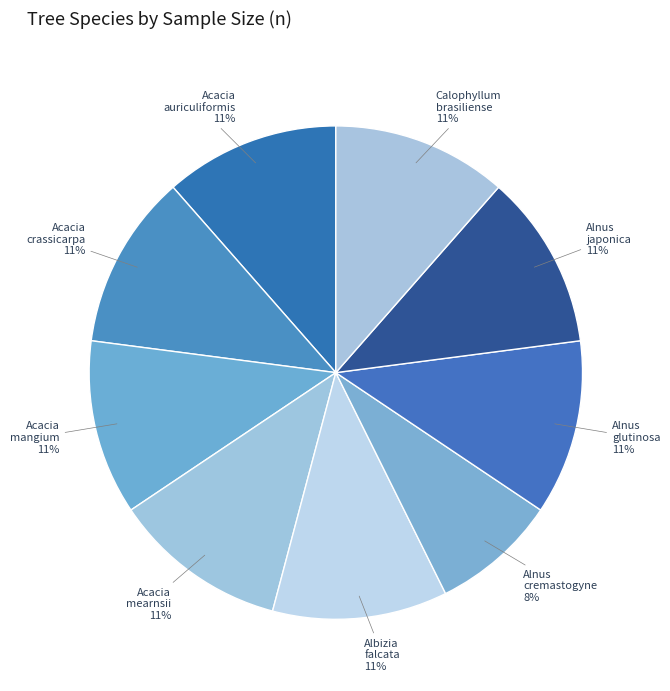

Count the number of slices in the pie.

9